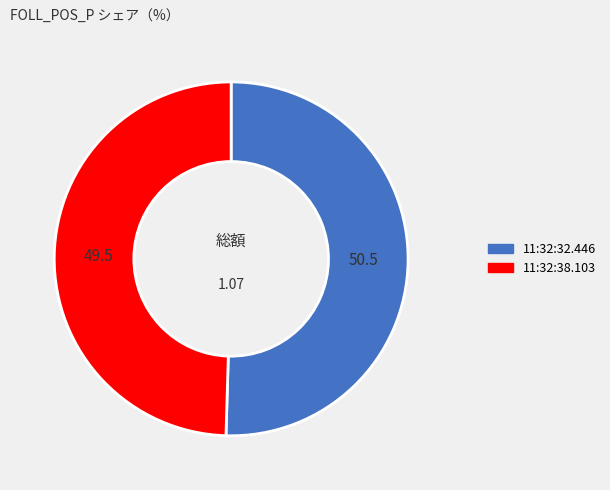

Does any single category account for the majority?

Yes